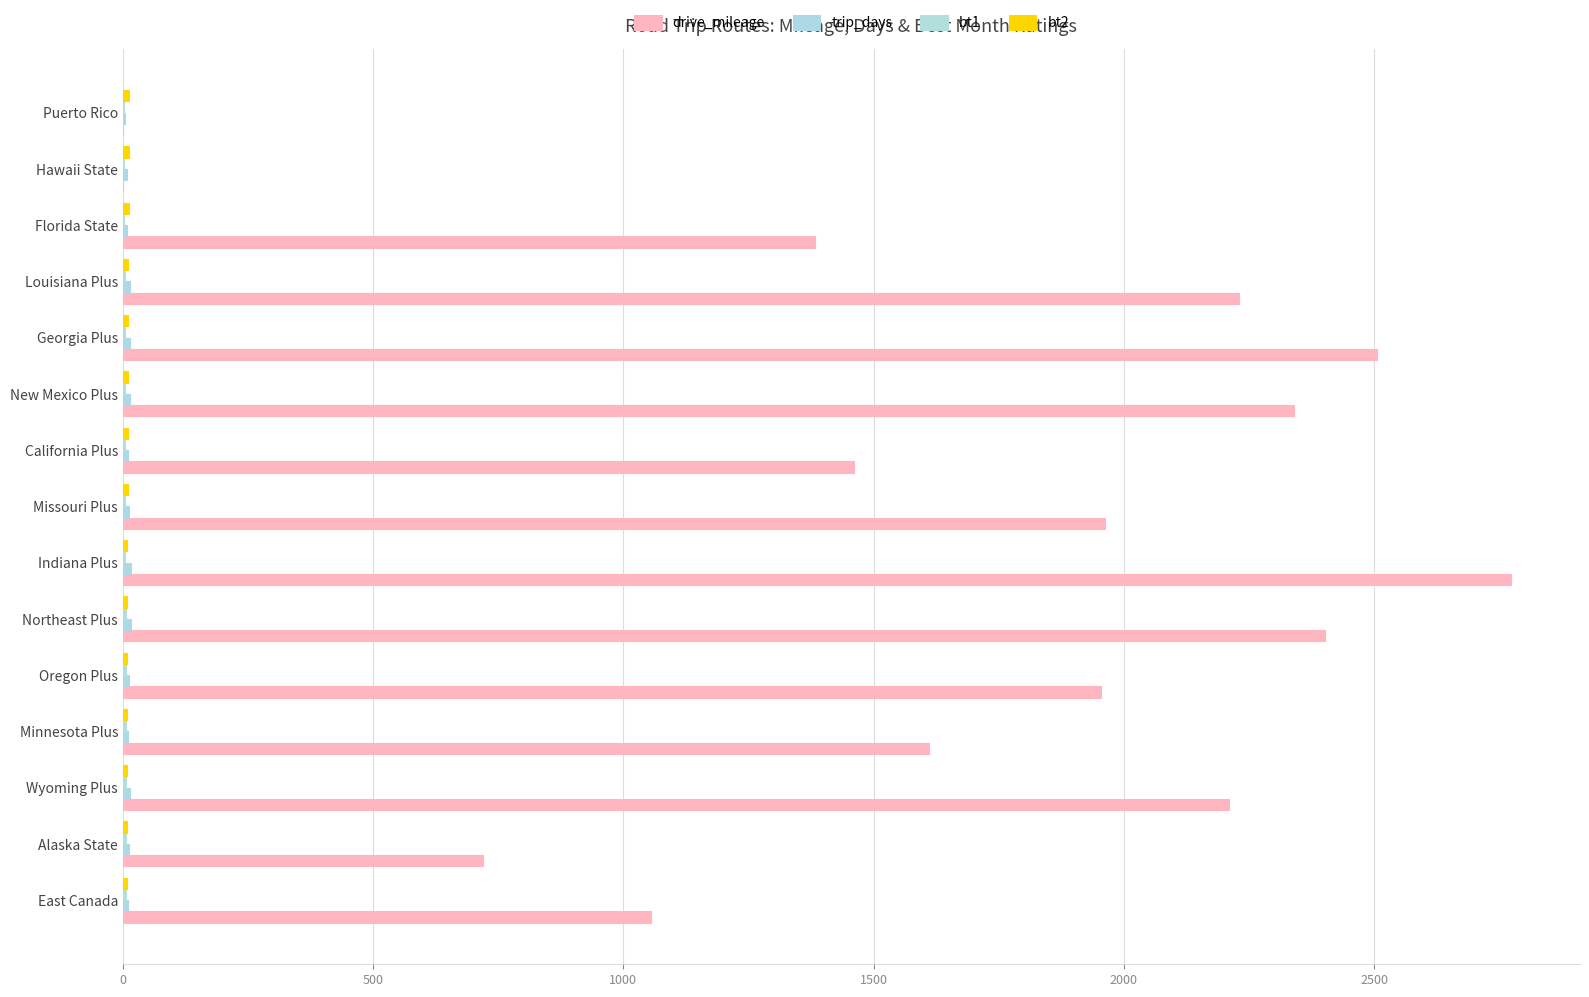

Which series has the widest spread of values?

drive_mileage